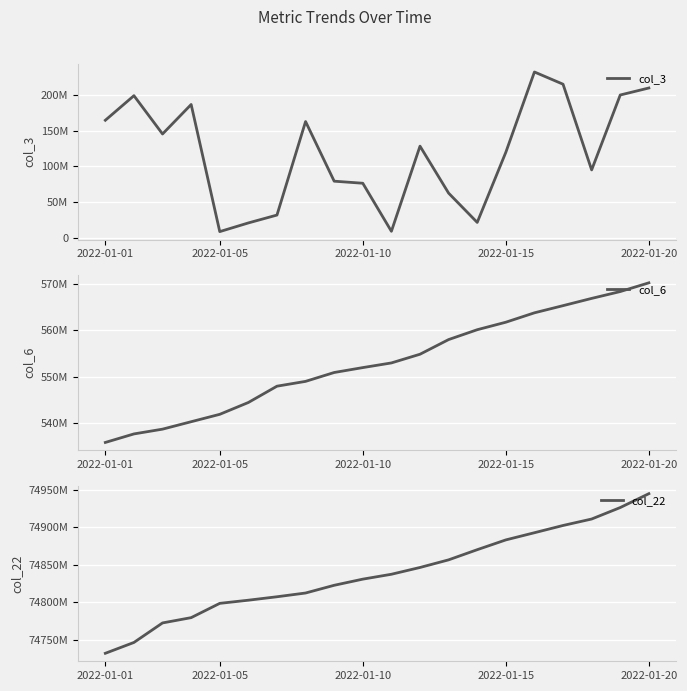

Where does the col_22 series first go above 74837405608?

11